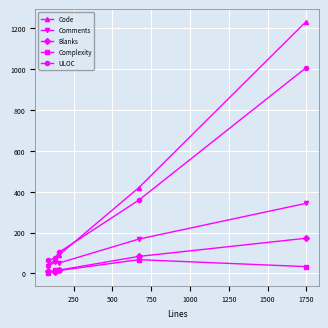

What is the maximum value shown in the chart?

1233